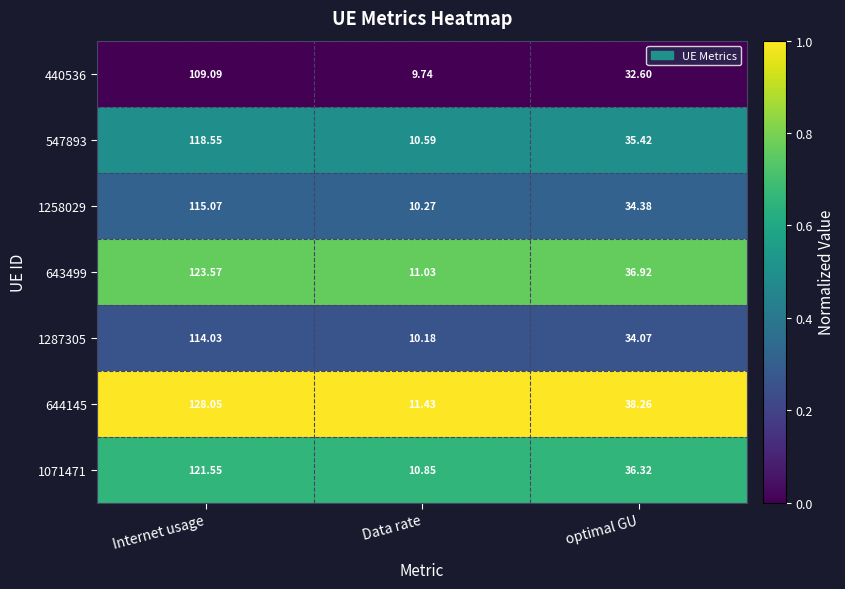

Which label corresponds to the smallest value in the chart?

Data rate